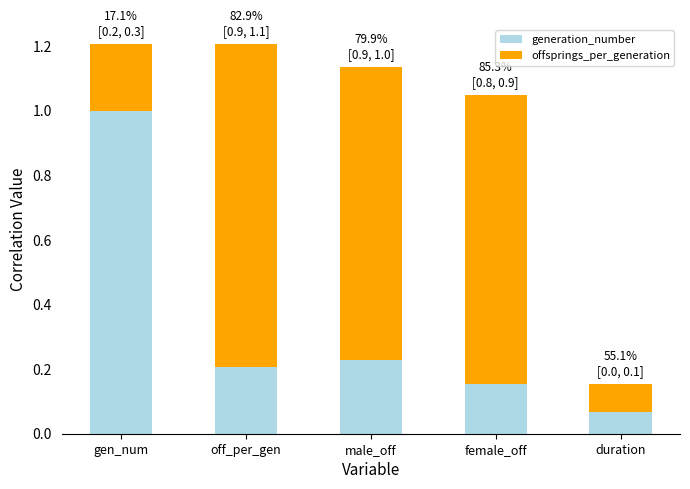

How many categories are shown in the chart?

5